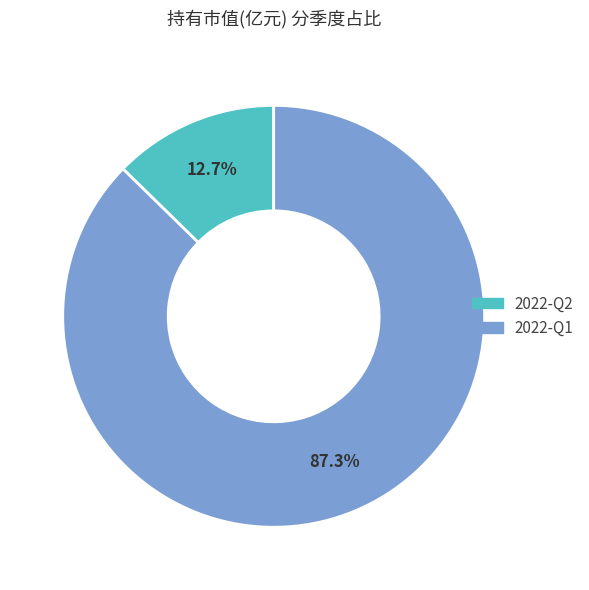

To the nearest percent, what portion does 2022-Q2 represent?

13%